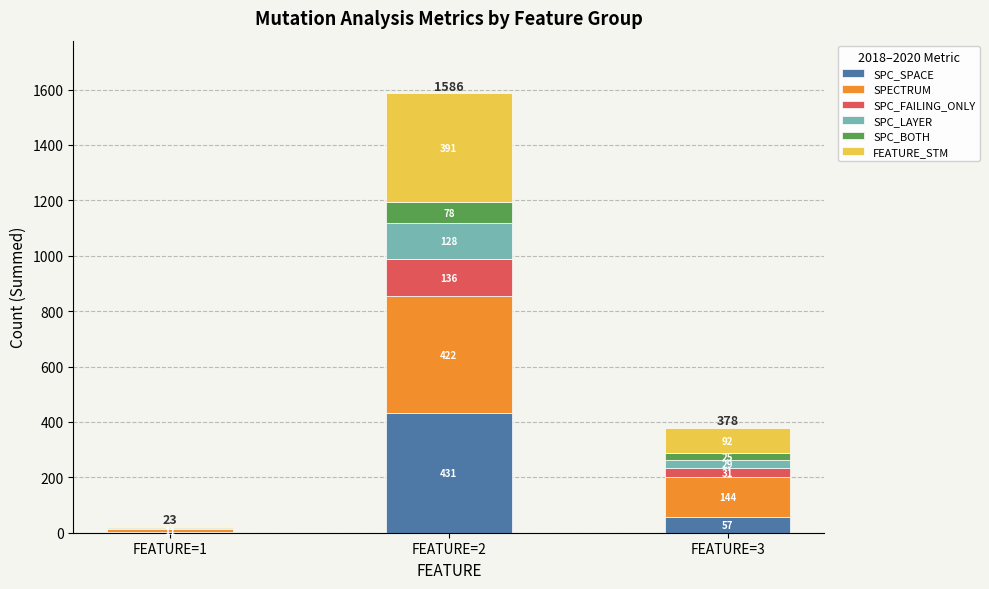

At which category is the sum across all series the highest?

FEATURE=2